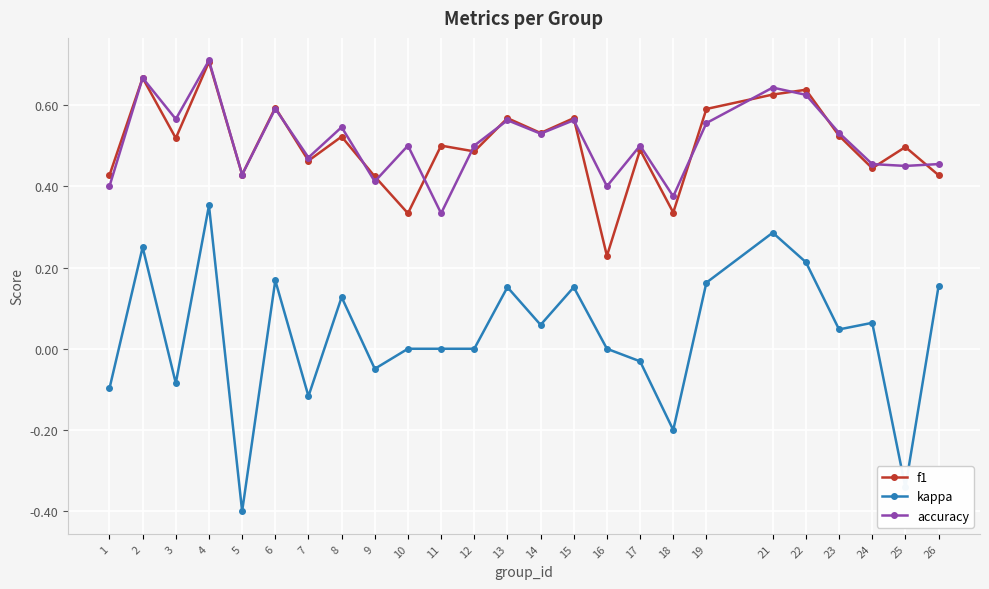

How many lines are shown in the chart?

3